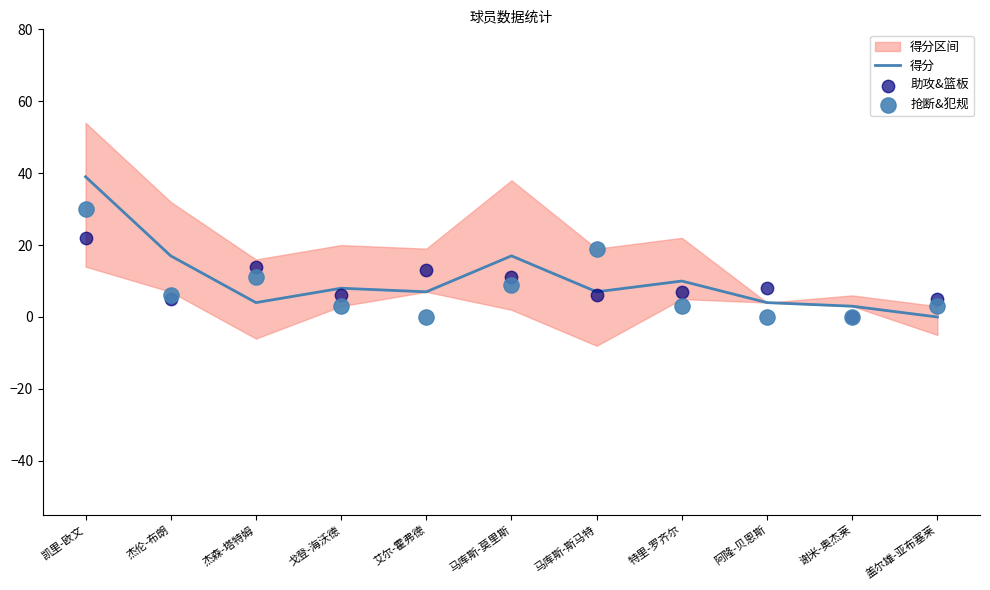

At how many categories does at least one series exceed 15?

4